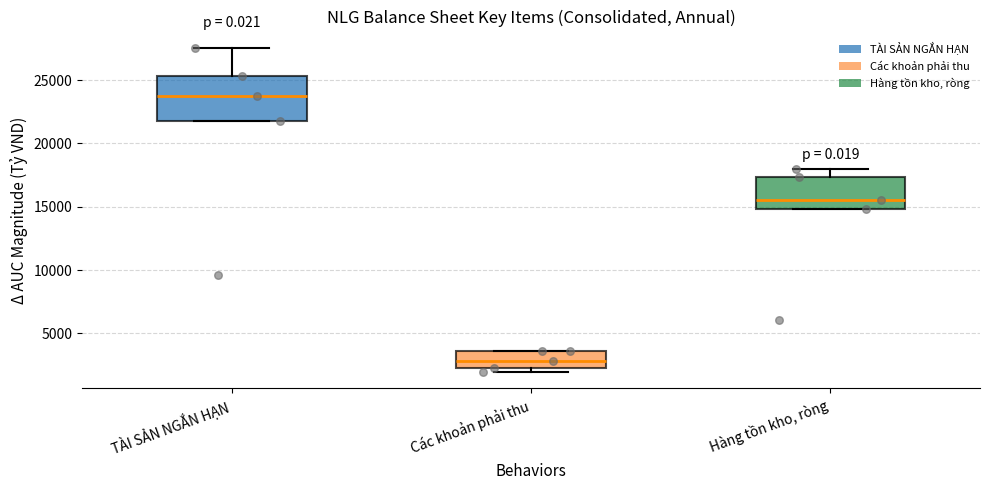

Reading left to right, read every box against the y-axis: the position of its median line, the range the box covers, and the ends of its whiskers. The values are not printed on the chart, so give them approximately, as read against the axis.

TÀI SẢN NGẮN HẠN: median 23500, box 22000 to 25500, whiskers 22000 to 27500
Các khoản phải thu: median 3000, box 2000 to 3500, whiskers 2000 (just below the box's lower edge) to 3500
Hàng tồn kho, ròng: median 15500, box 15000 to 17500, whiskers 15000 to 18000